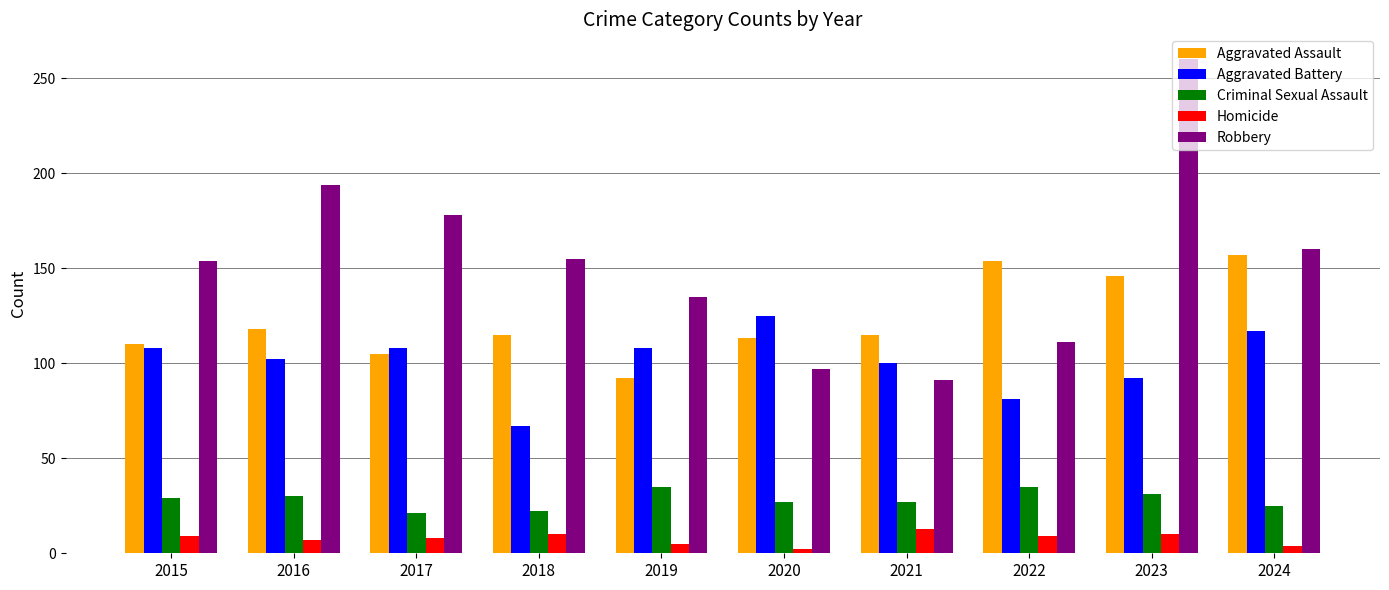

What is the sum of all Homicide values?

77